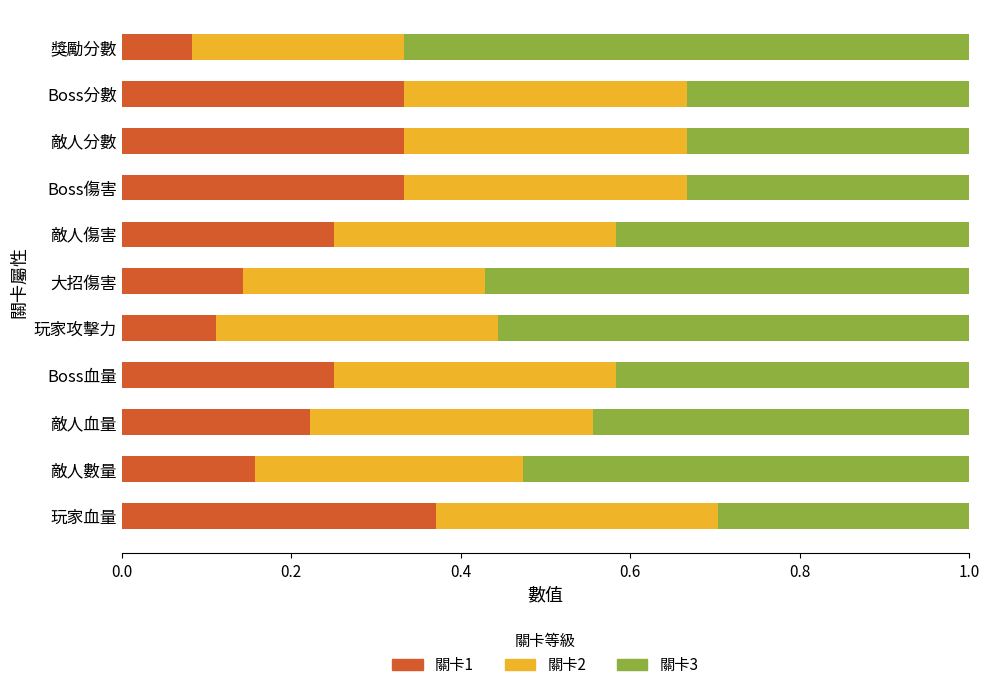

How many 關卡1 values are between 0 and 1?

11